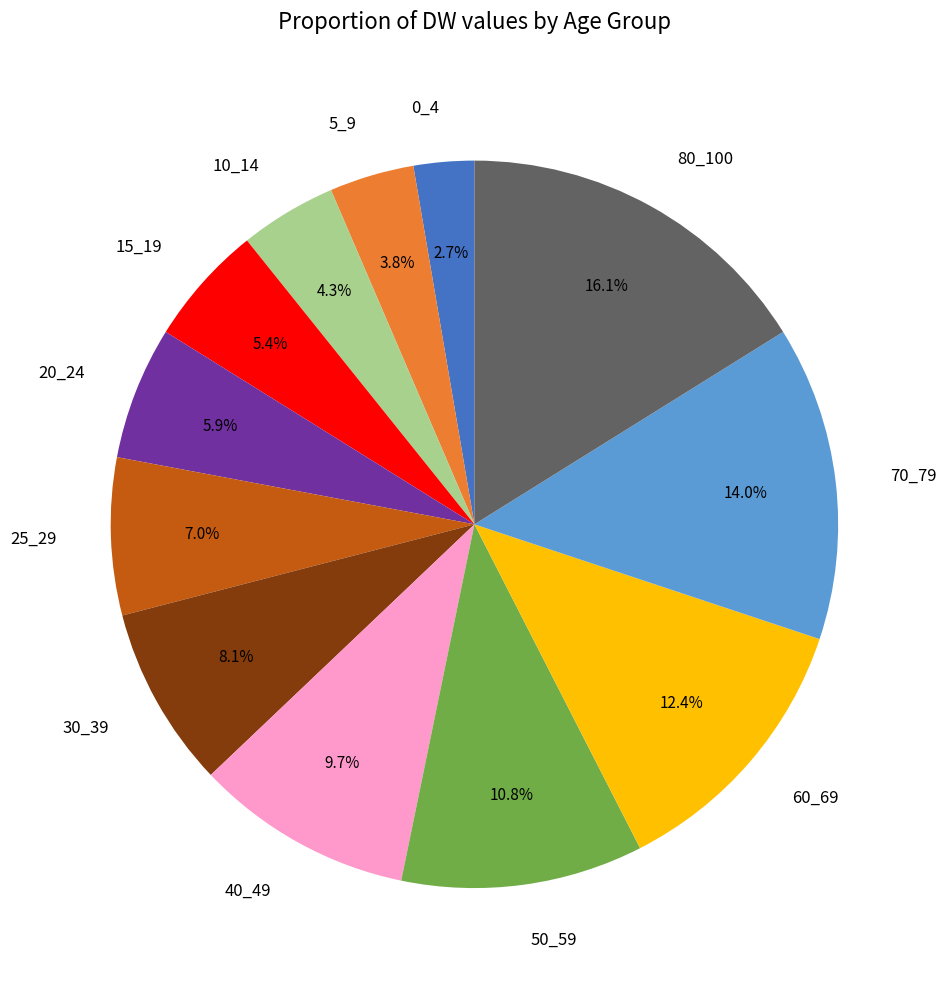

Is it true that 50_59 is 5% of the pie?

False